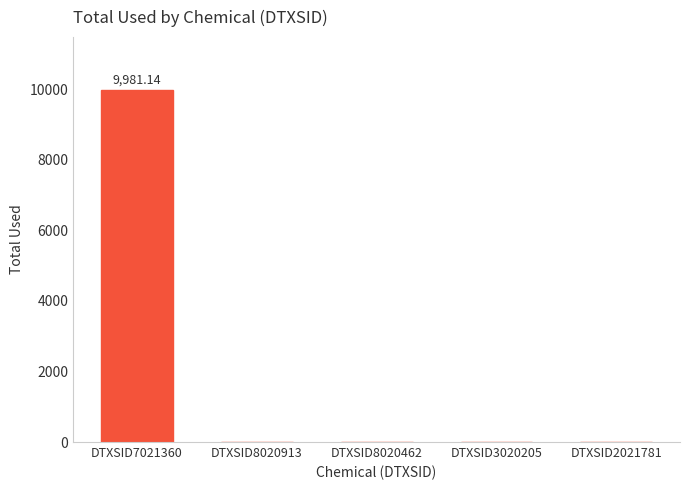

The value at DTXSID8020462 is 3508.7. True or false?

False